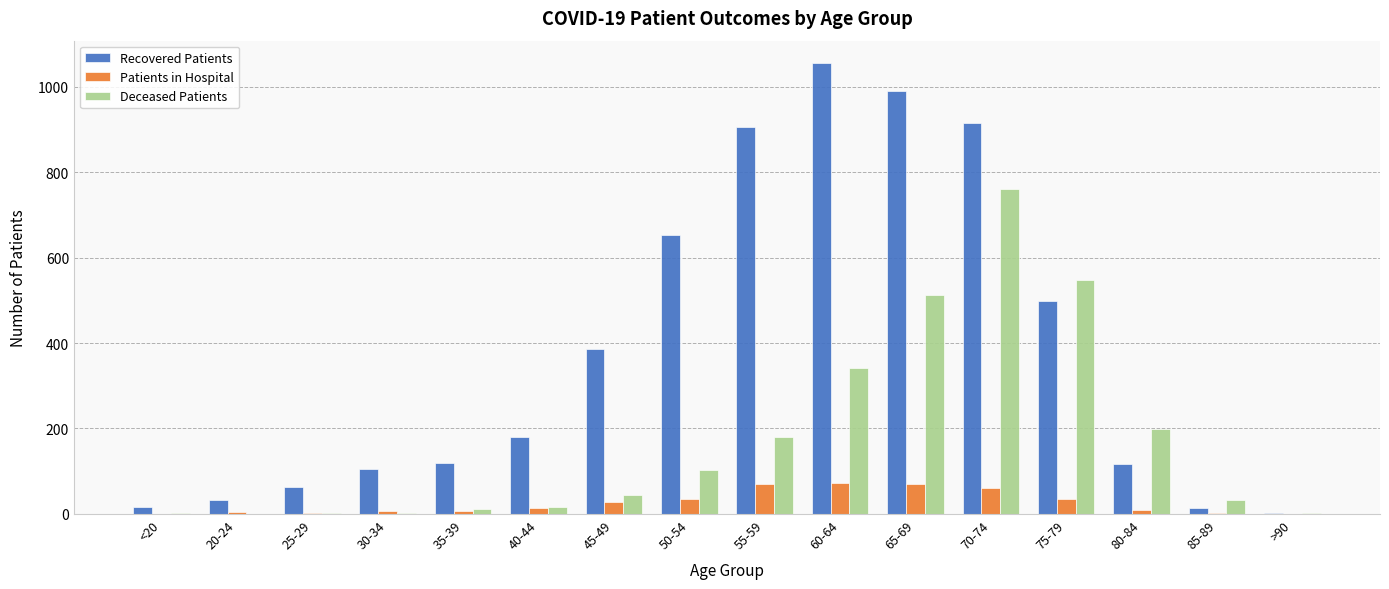

At which label does Deceased Patients reach its peak?

70-74